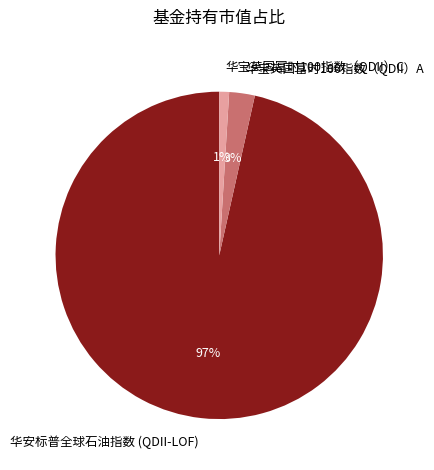

Does 华宝英国富时100指数（QDII）C represent more than half of the total?

No